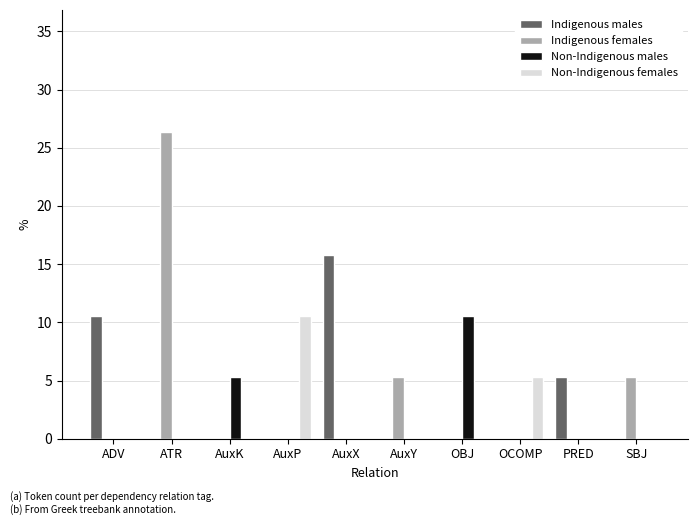

At which category is the sum across all series the highest?

ATR